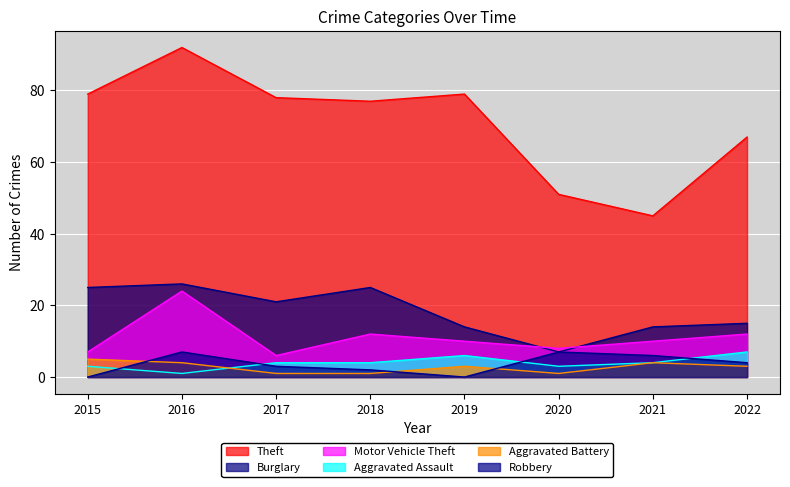

How many data points in Aggravated Assault are above 4?

2